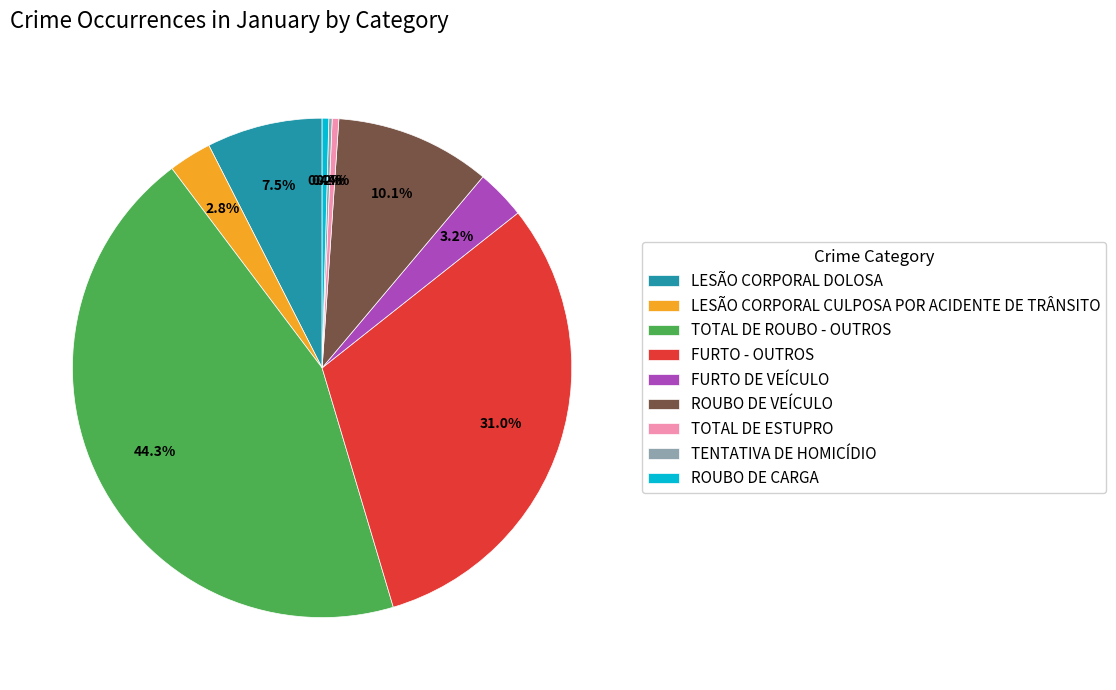

What is the largest slice in the pie chart?

TOTAL DE ROUBO - OUTROS